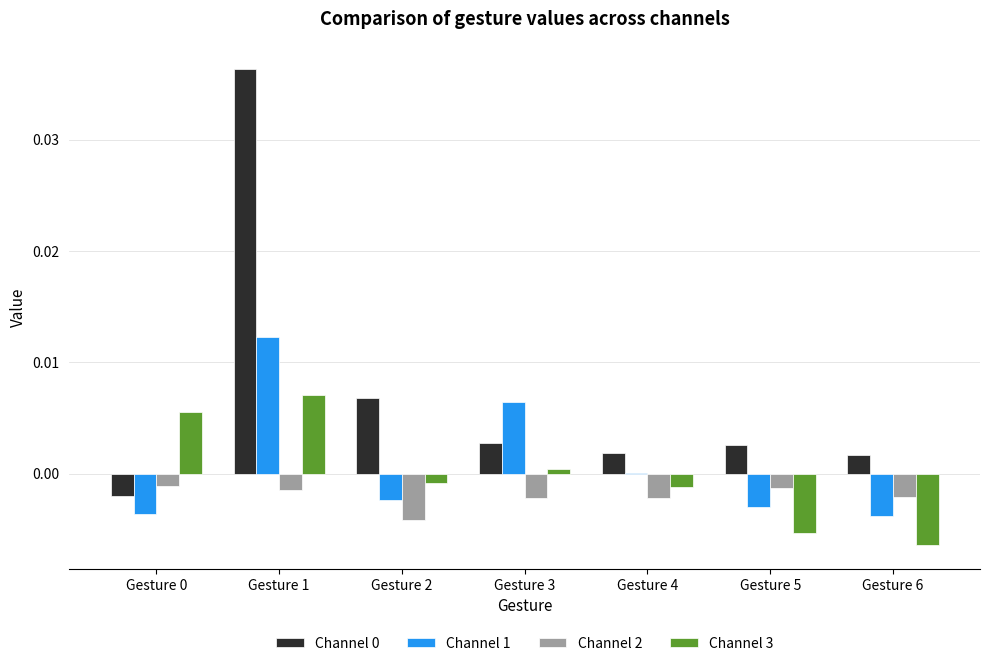

How many groups of bars are there?

7